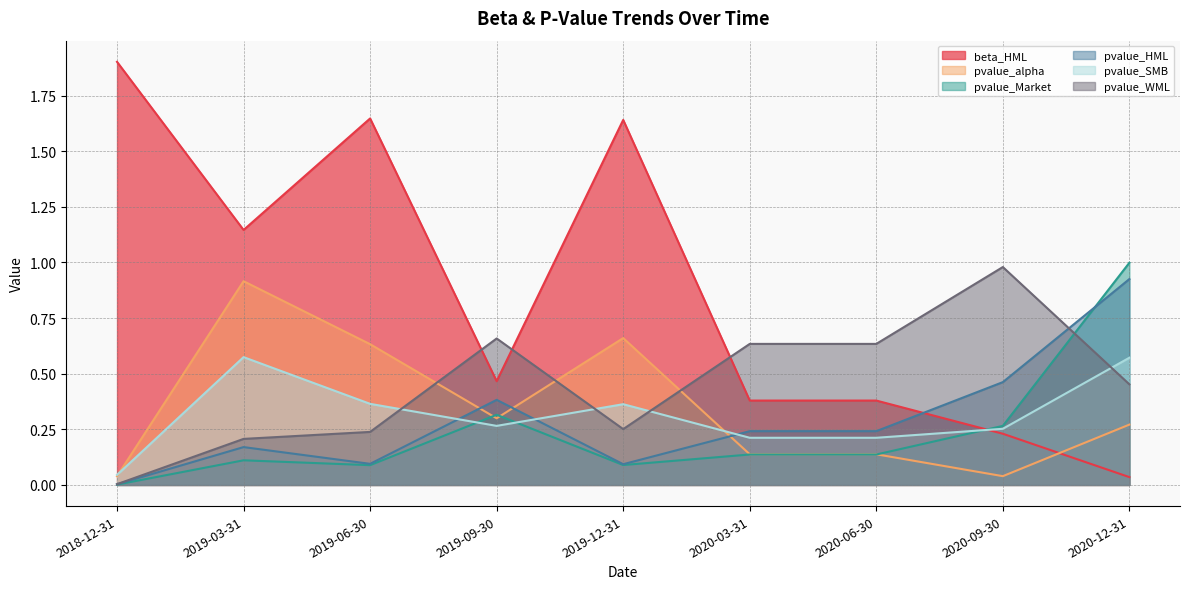

Which category has the highest value across all series?

2018-12-31